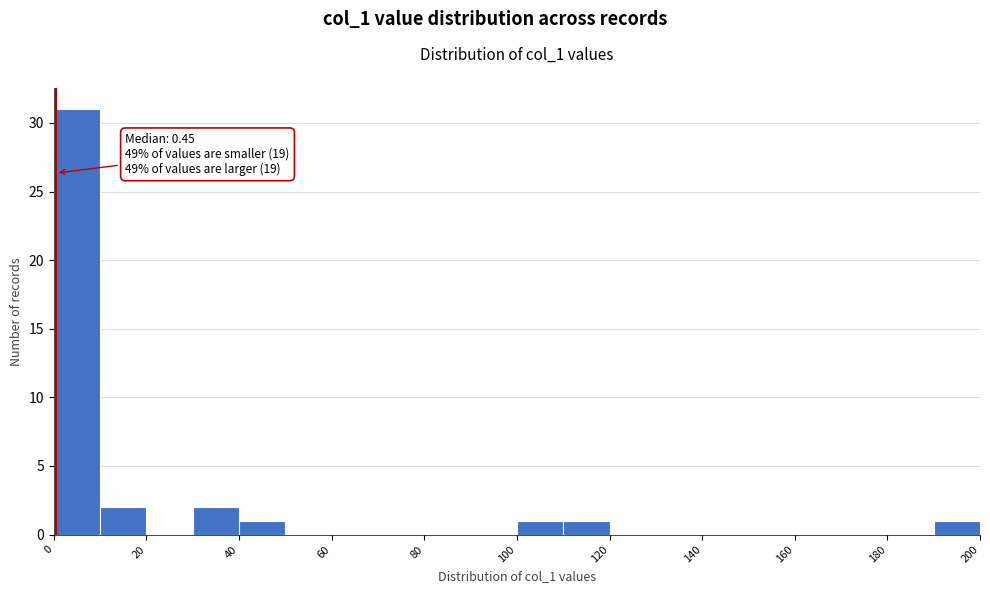

Over which range of the x-axis is the bar tallest?

0 to 10